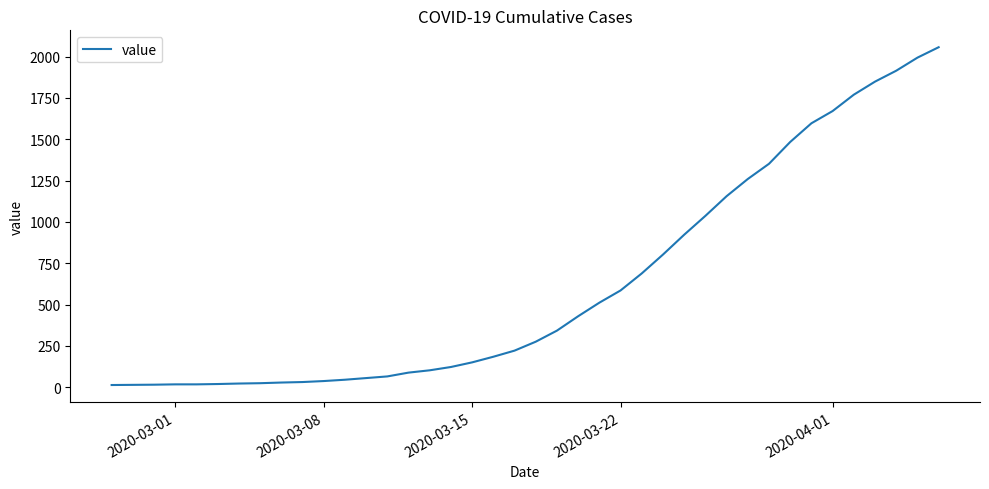

What is the greatest value displayed?

2057